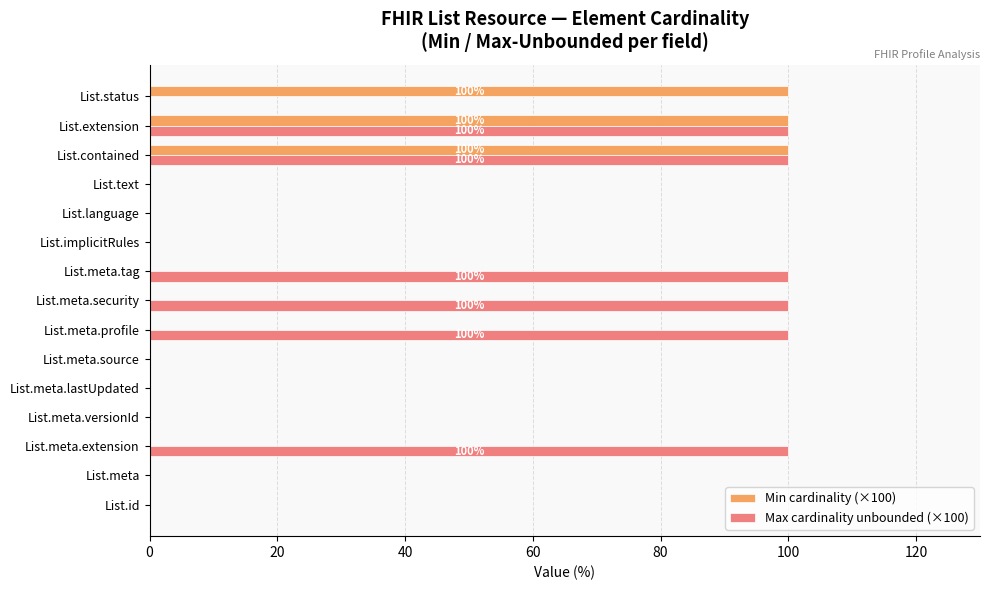

What is the sum of all Max cardinality unbounded (×100) values?

600